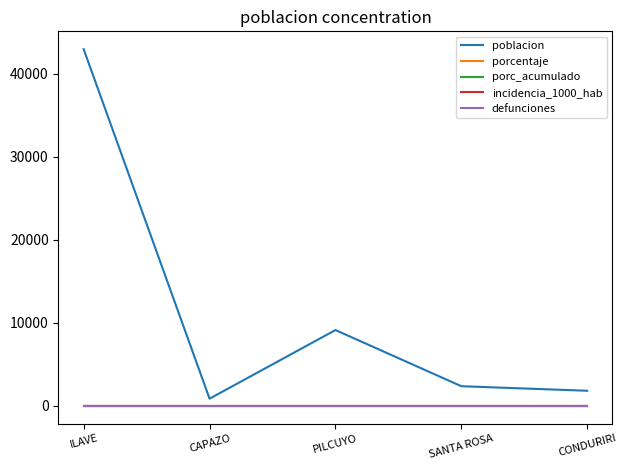

What position from the right is ILAVE?

5